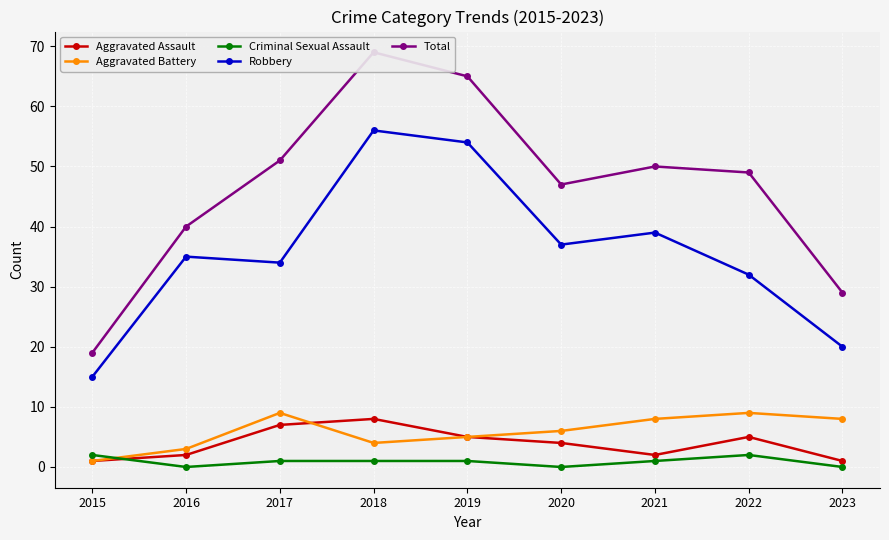

Reading right to left, extract all data points from this chart.

Aggravated Assault: 2023=1	2022=5	2021=2	2020=4	2019=5	2018=8	2017=7	2016=2	2015=1
Aggravated Battery: 2023=8	2022=9	2021=8	2020=6	2019=5	2018=4	2017=9	2016=3	2015=1
Criminal Sexual Assault: 2023=0	2022=2	2021=1	2020=0	2019=1	2018=1	2017=1	2016=0	2015=2
Robbery: 2023=20	2022=32	2021=39	2020=37	2019=54	2018=56	2017=34	2016=35	2015=15
Total: 2023=29	2022=49	2021=50	2020=47	2019=65	2018=69	2017=51	2016=40	2015=19